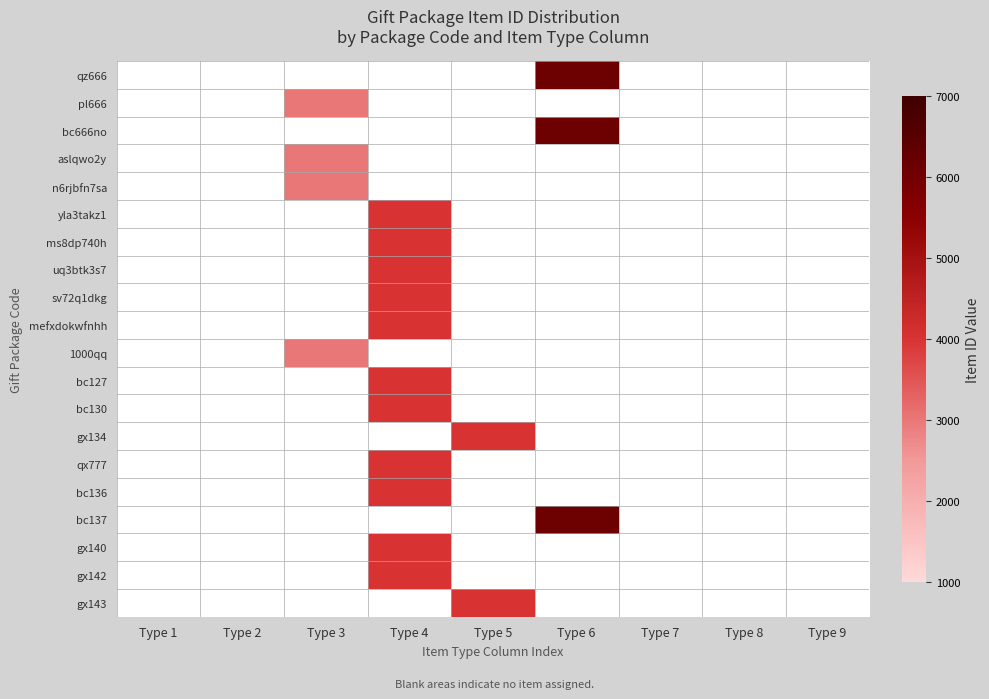

What is the minimum value shown in the chart?

3002.0